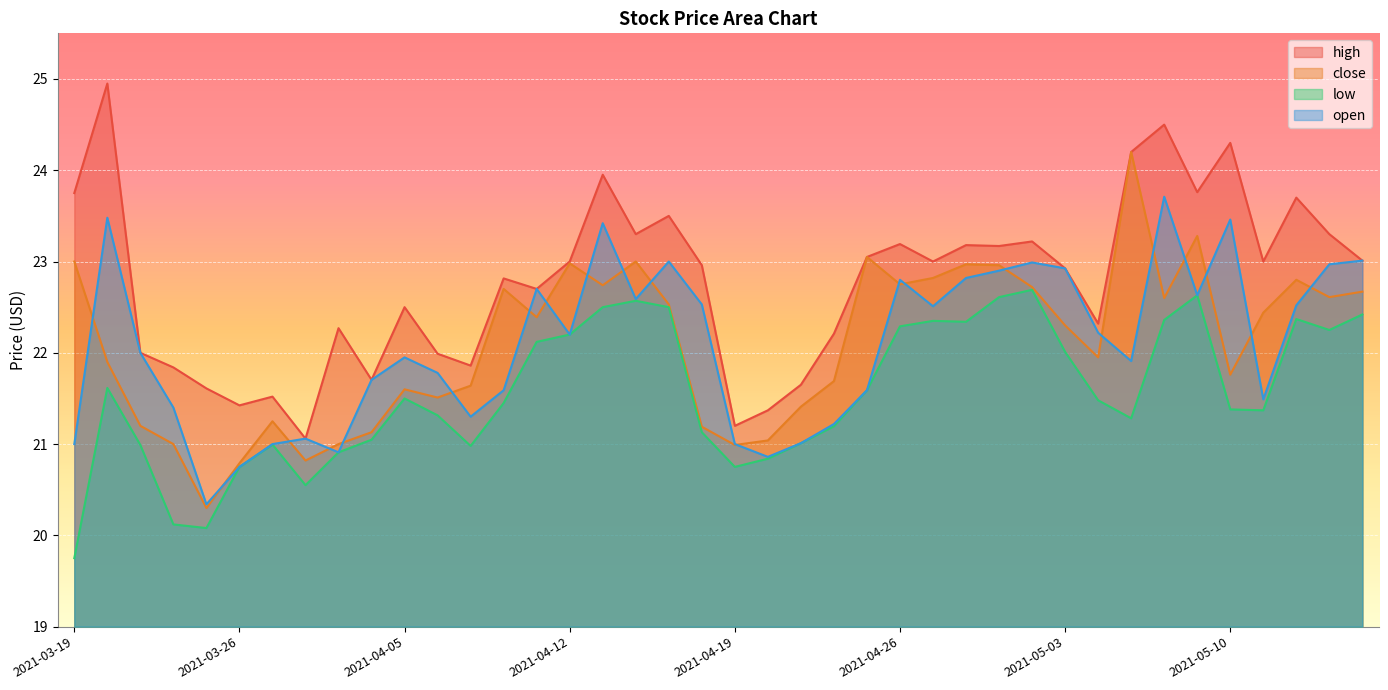

Which series has the largest range (max minus min)?

close